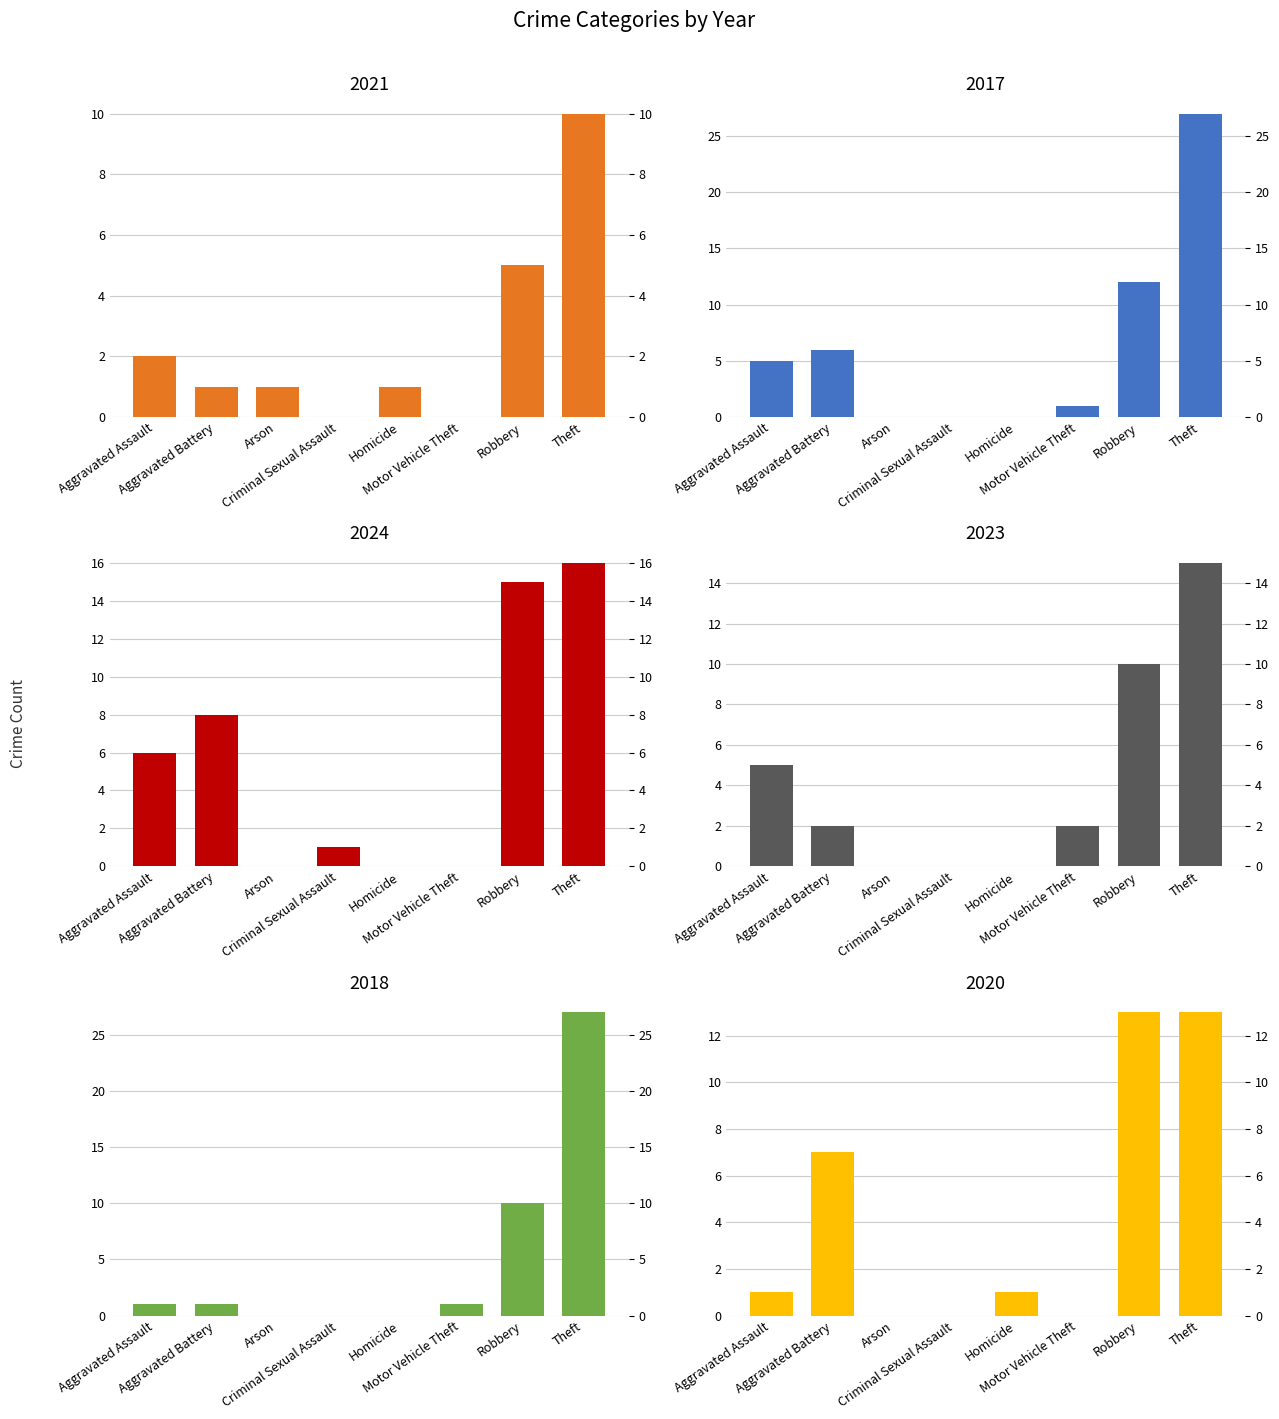

Reading left to right, extract all data points from this chart.

2021: Aggravated Assault=2	Aggravated Battery=1	Arson=1	Criminal Sexual Assault=0	Homicide=1	Motor Vehicle Theft=0	Robbery=5	Theft=10
2017: Aggravated Assault=5	Aggravated Battery=6	Arson=0	Criminal Sexual Assault=0	Homicide=0	Motor Vehicle Theft=1	Robbery=12	Theft=27
2024: Aggravated Assault=6	Aggravated Battery=8	Arson=0	Criminal Sexual Assault=1	Homicide=0	Motor Vehicle Theft=0	Robbery=15	Theft=16
2023: Aggravated Assault=5	Aggravated Battery=2	Arson=0	Criminal Sexual Assault=0	Homicide=0	Motor Vehicle Theft=2	Robbery=10	Theft=15
2018: Aggravated Assault=1	Aggravated Battery=1	Arson=0	Criminal Sexual Assault=0	Homicide=0	Motor Vehicle Theft=1	Robbery=10	Theft=27
2020: Aggravated Assault=1	Aggravated Battery=7	Arson=0	Criminal Sexual Assault=0	Homicide=1	Motor Vehicle Theft=0	Robbery=13	Theft=13